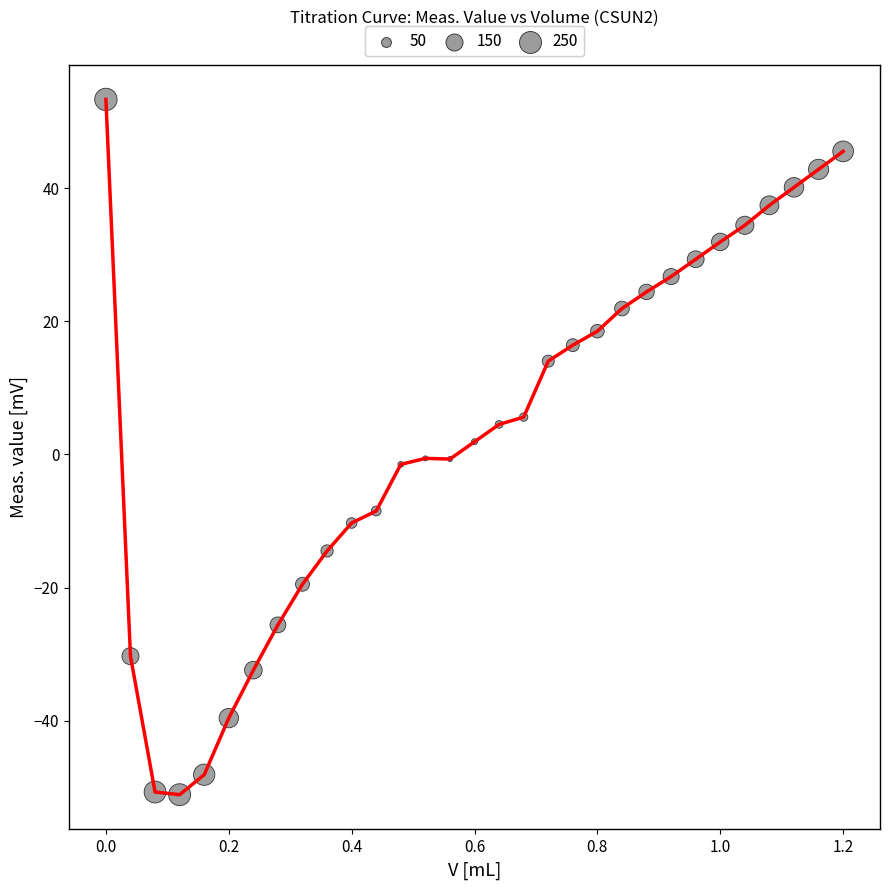

What is the difference between the maximum and minimum values?

104.4